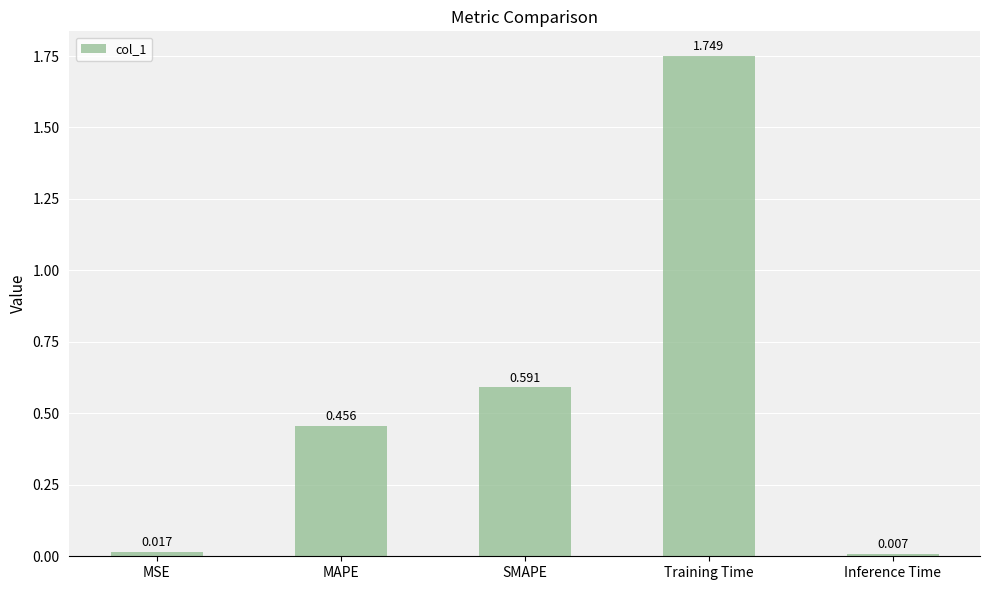

At which category does the chart reach its peak across all series?

Training Time